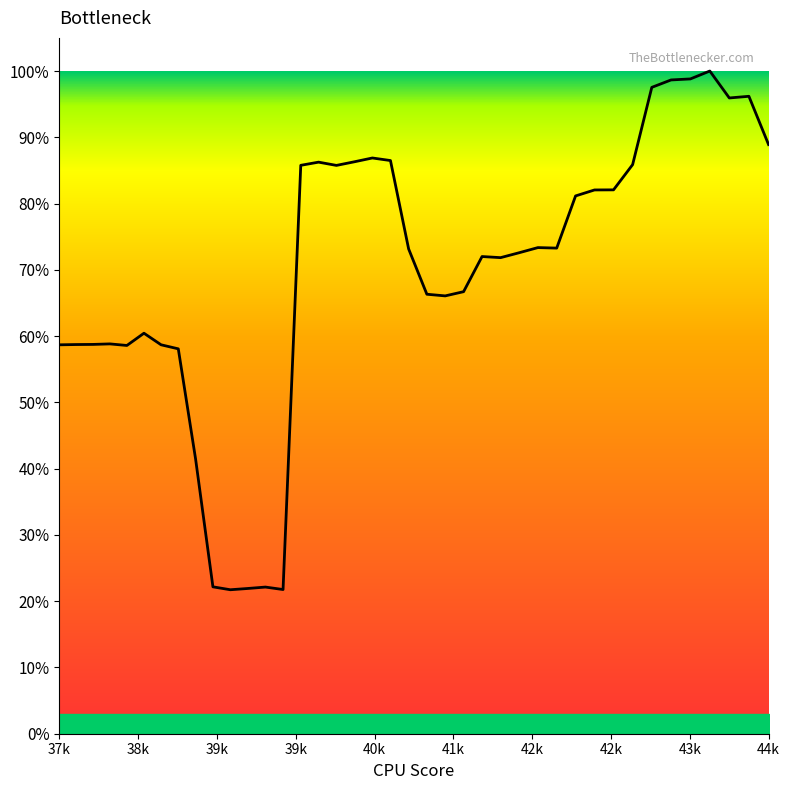

Is this an area chart (filled region under the line)?

Yes